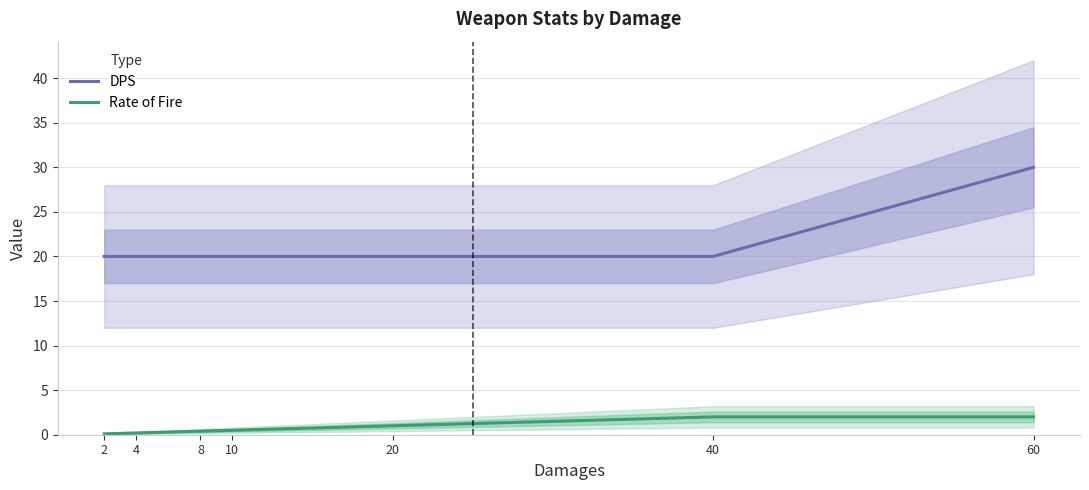

What is the sum of all Rate of Fire values?

6.2